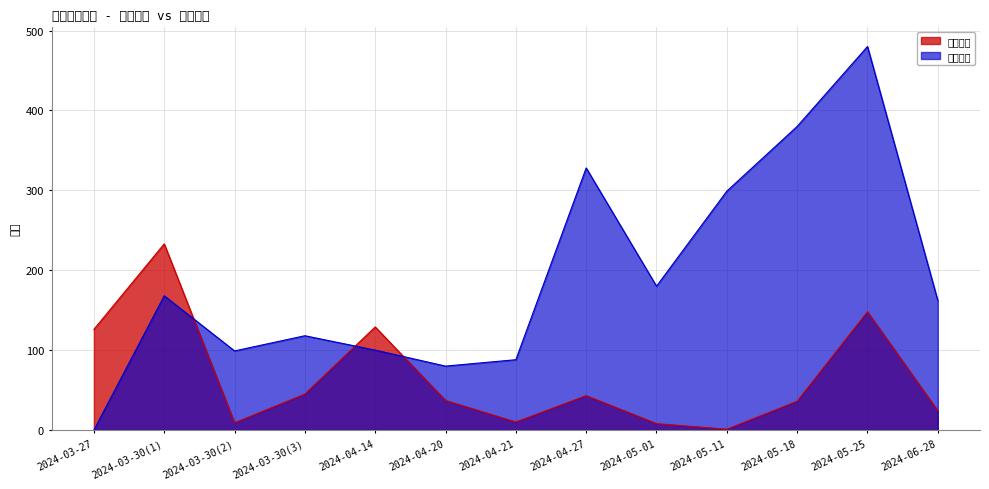

What is the label of the 3rd point from the left?

2024-03-30(2)